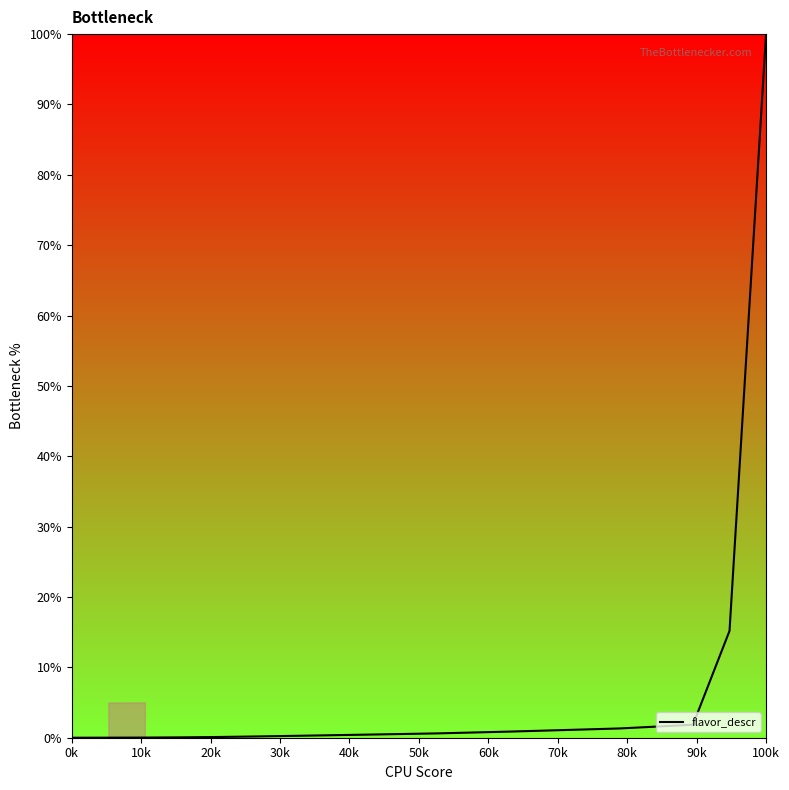

How many lines are shown in the chart?

1